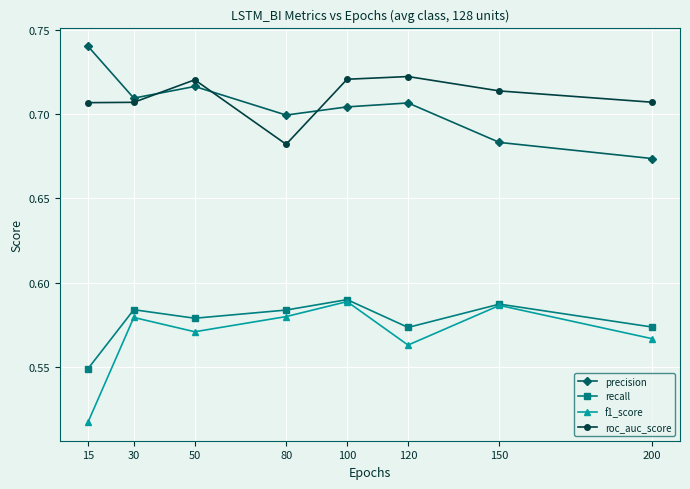

At which category does the chart reach its minimum across all series?

15